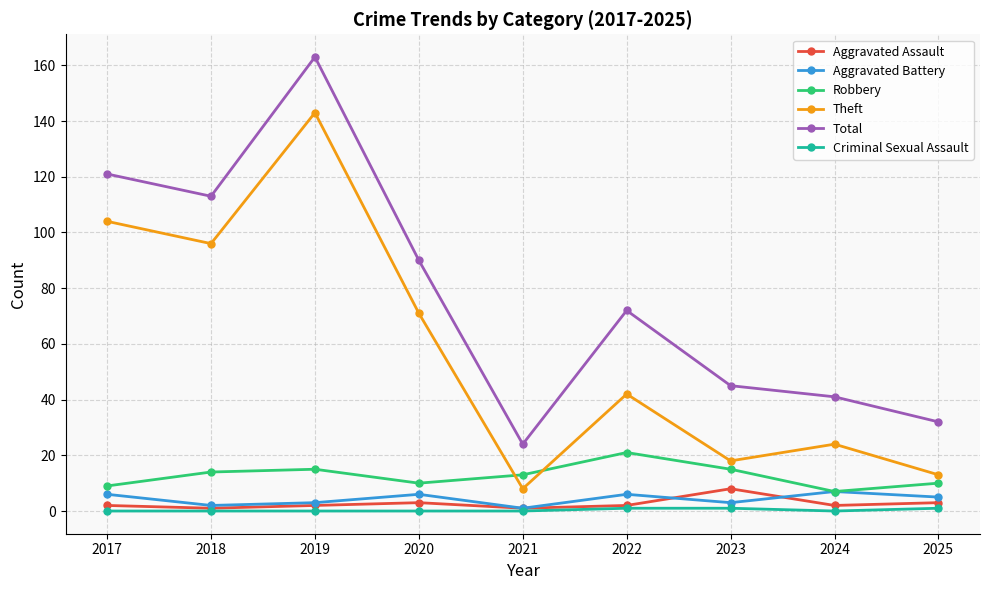

Is this an area chart (filled region under the line)?

No